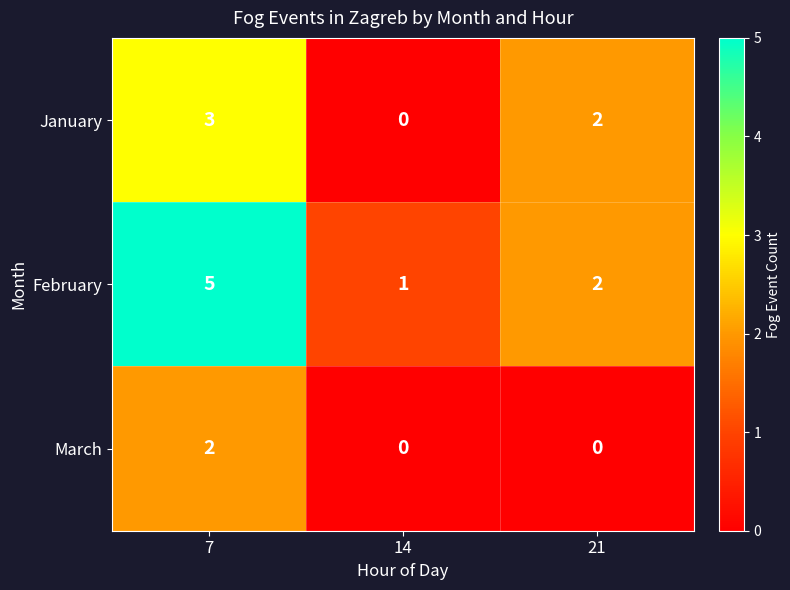

What is the sum of the February values at 21 and 7?

7